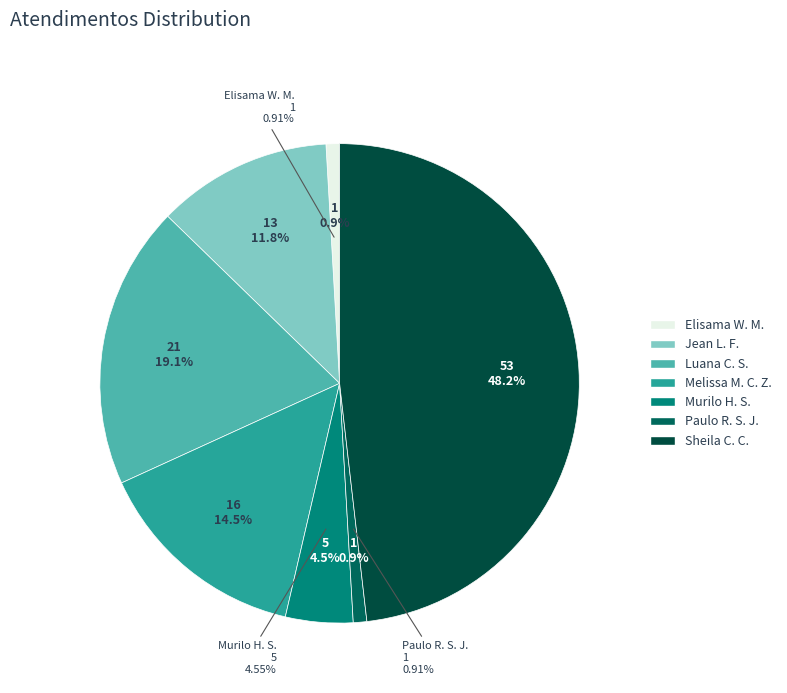

To the nearest percent, what percentage of the pie is Melissa Maria Caleffi Zechini?

15%